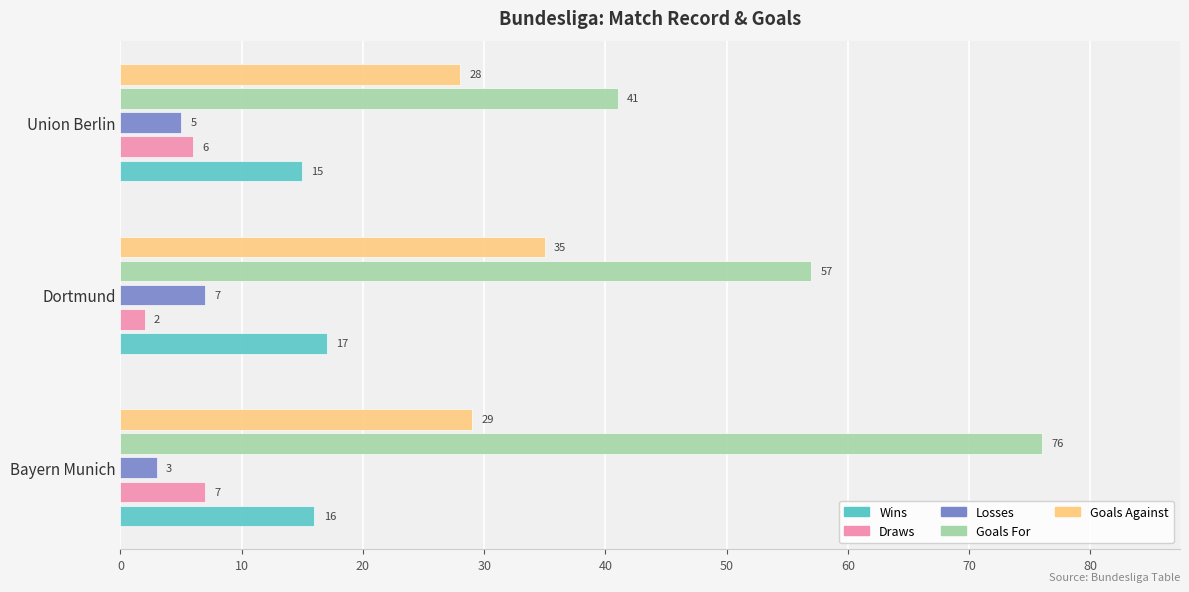

What is the total value across all series at Union Berlin?

95